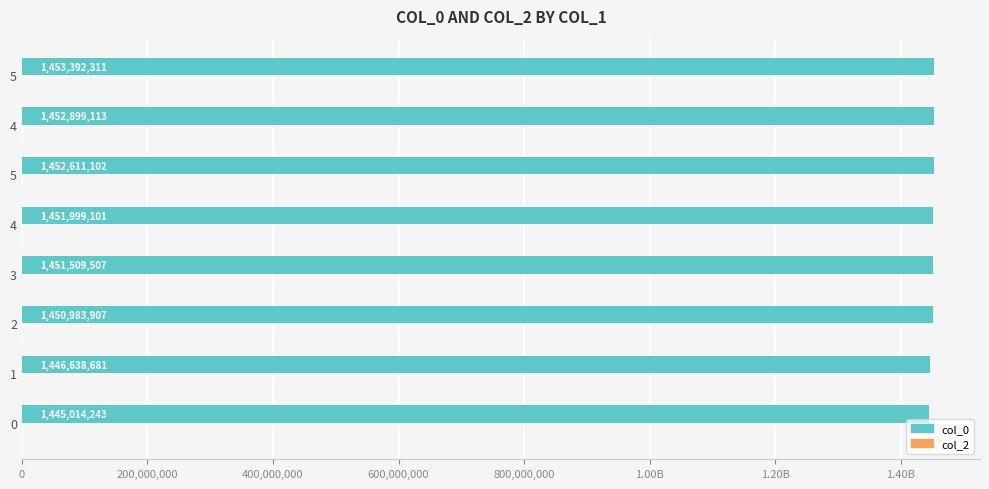

Does the chart contain any negative values?

No